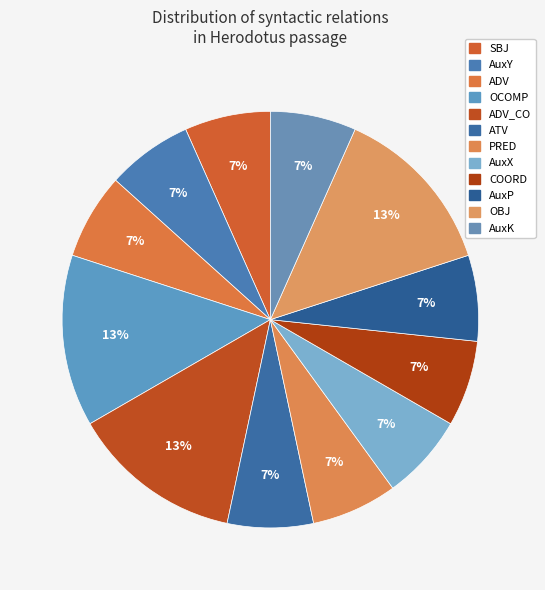

Count the number of slices in the pie.

12